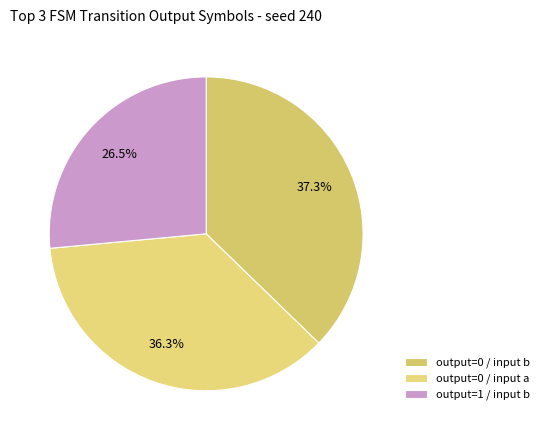

How many slices are in this pie chart?

3